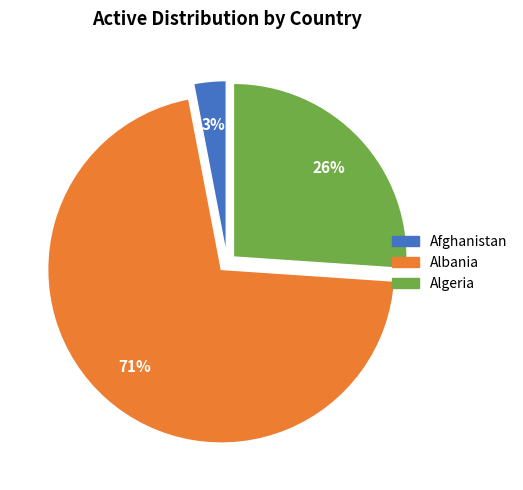

Rank the categories by value from lowest to highest.

Afghanistan, Algeria, Albania